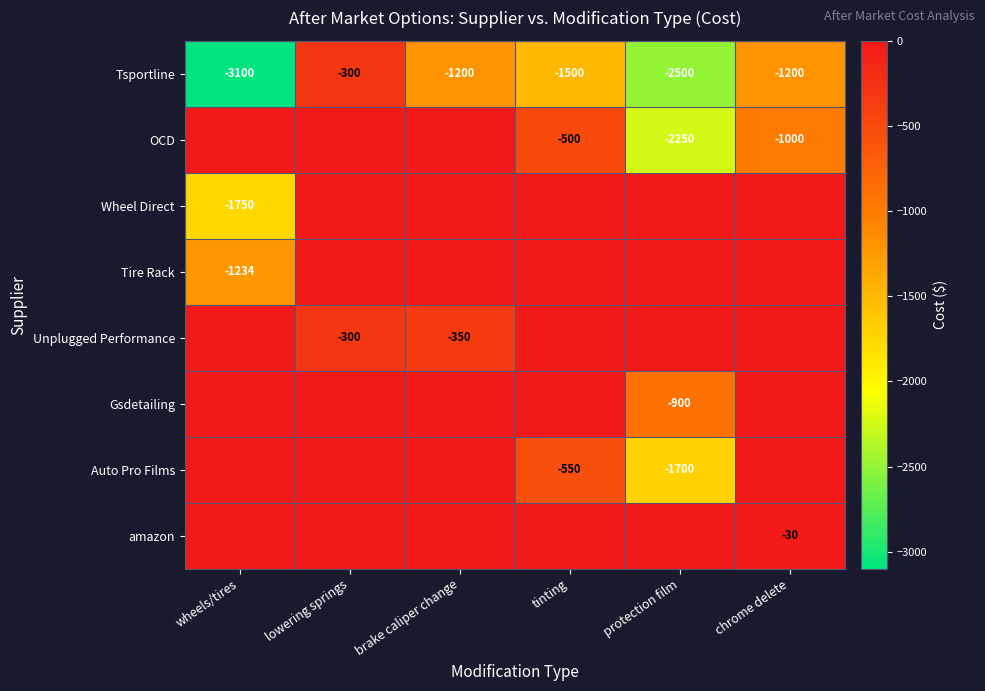

What is the total value across all series at chrome delete?

-2230